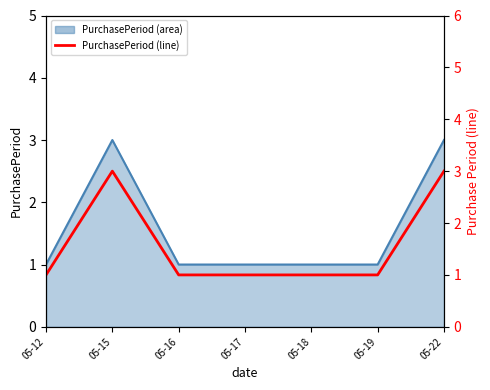

The chart shows a value of 1 at 05-12. True or false?

True